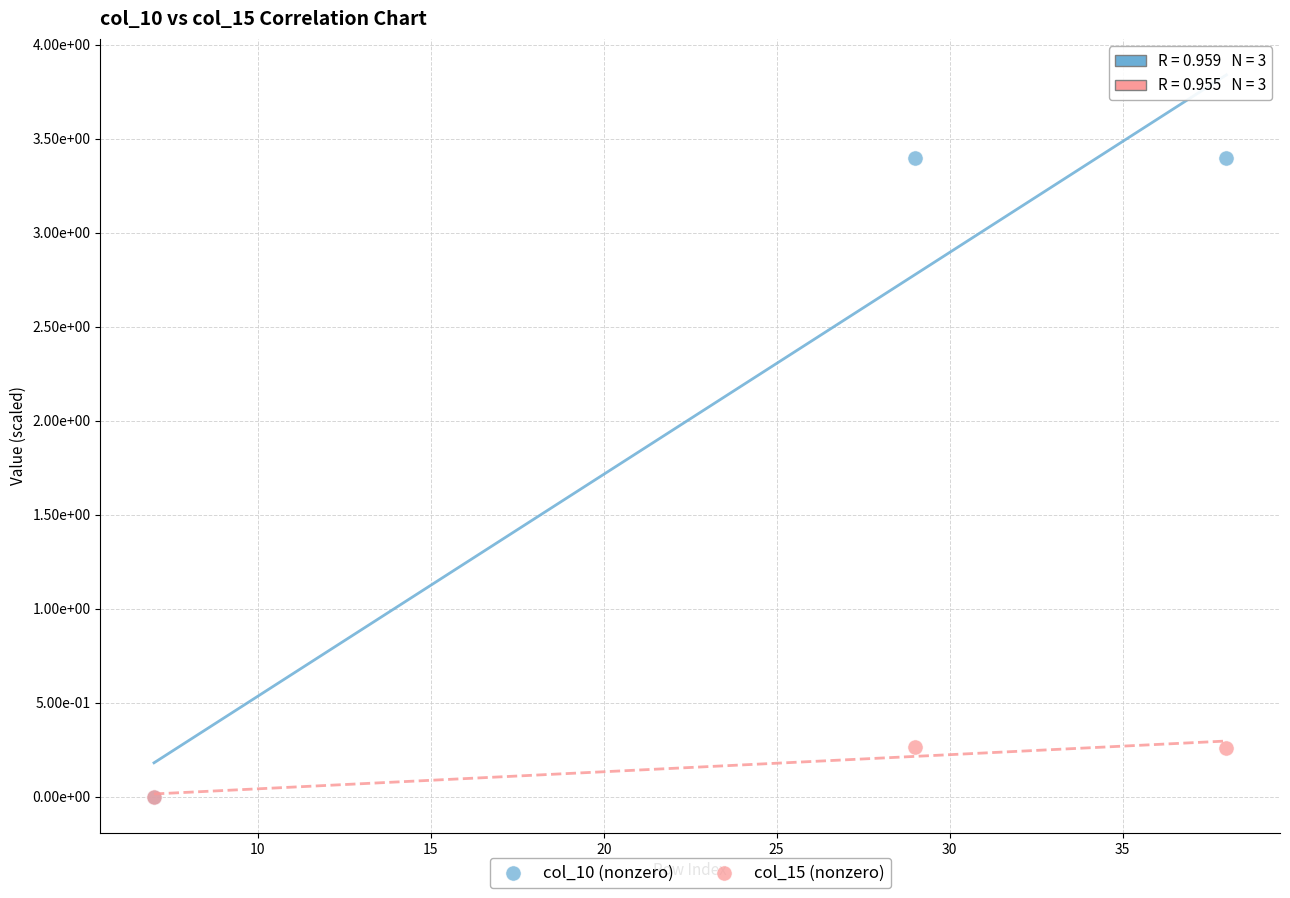

What are all the series names shown in the legend?

col_10 (nonzero), col_15 (nonzero)